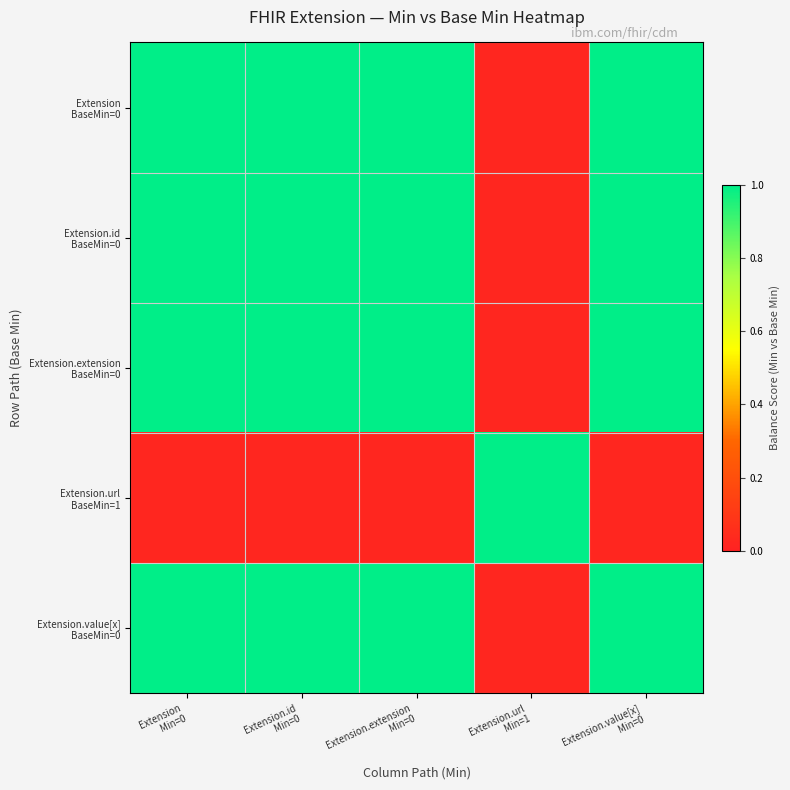

How many data points does each series have?

5